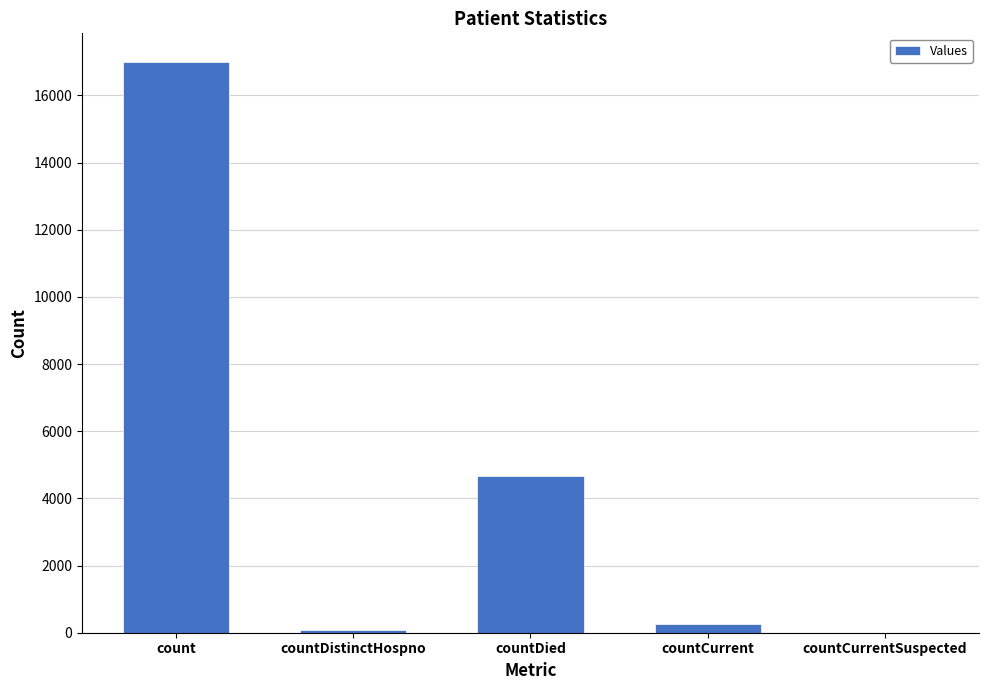

Which category has the highest value across all series?

count